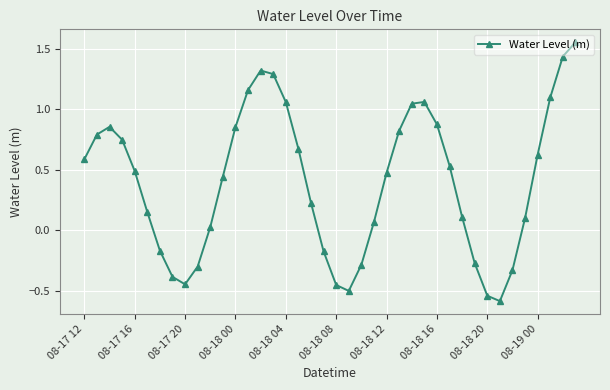

How many interior local peaks (higher than both neighbors) does the data have?

3